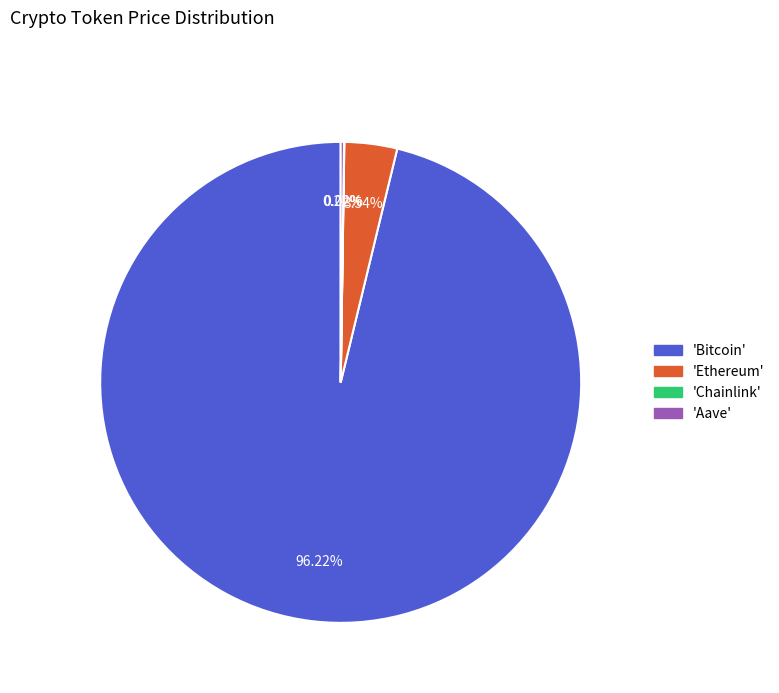

Which category has the biggest portion of the pie?

'Bitcoin'